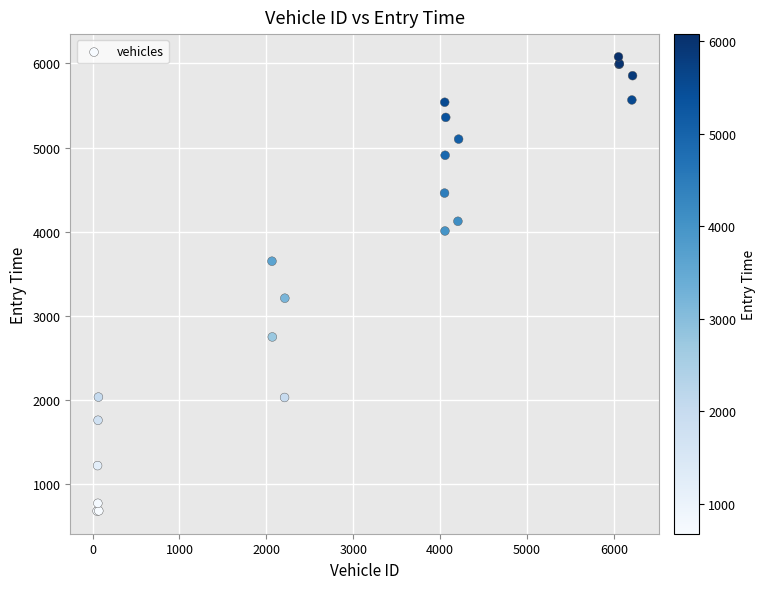

What Y value in the scatter plot is closest to 3378?

3209.0